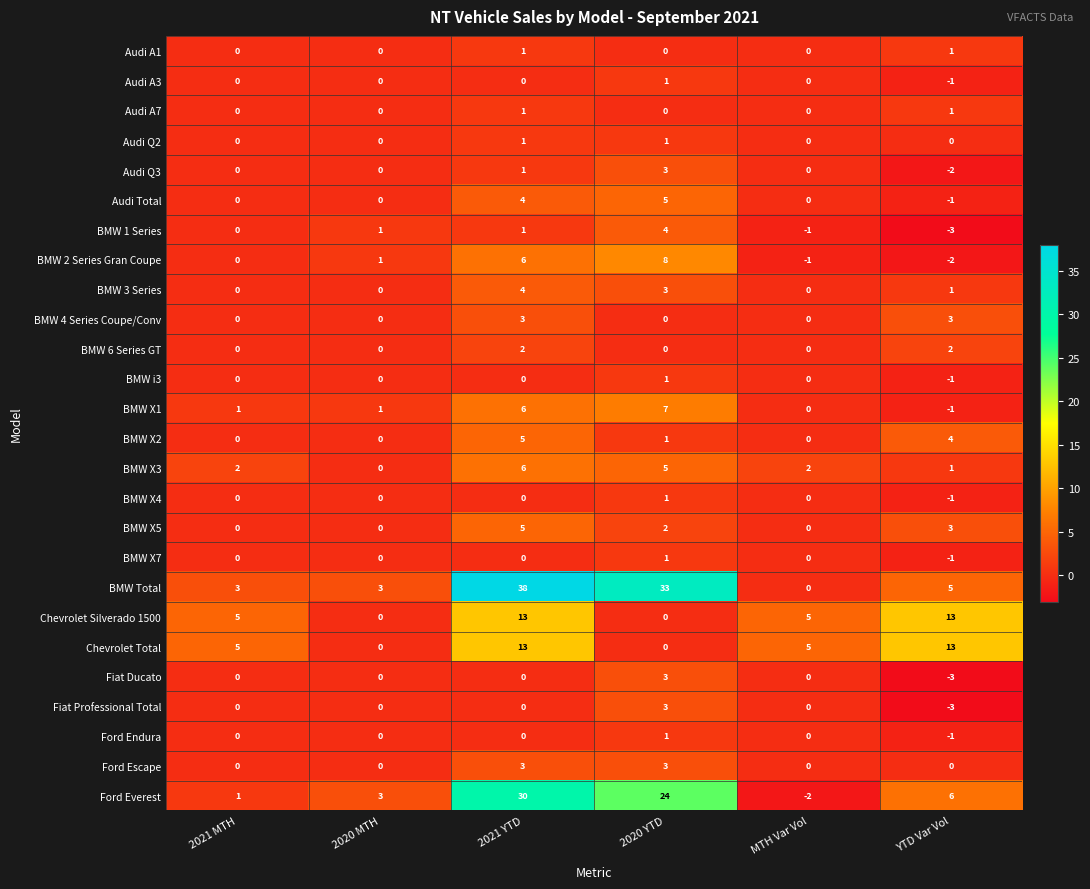

Is it true that BMW i3 equals -1 at 2020 MTH?

False